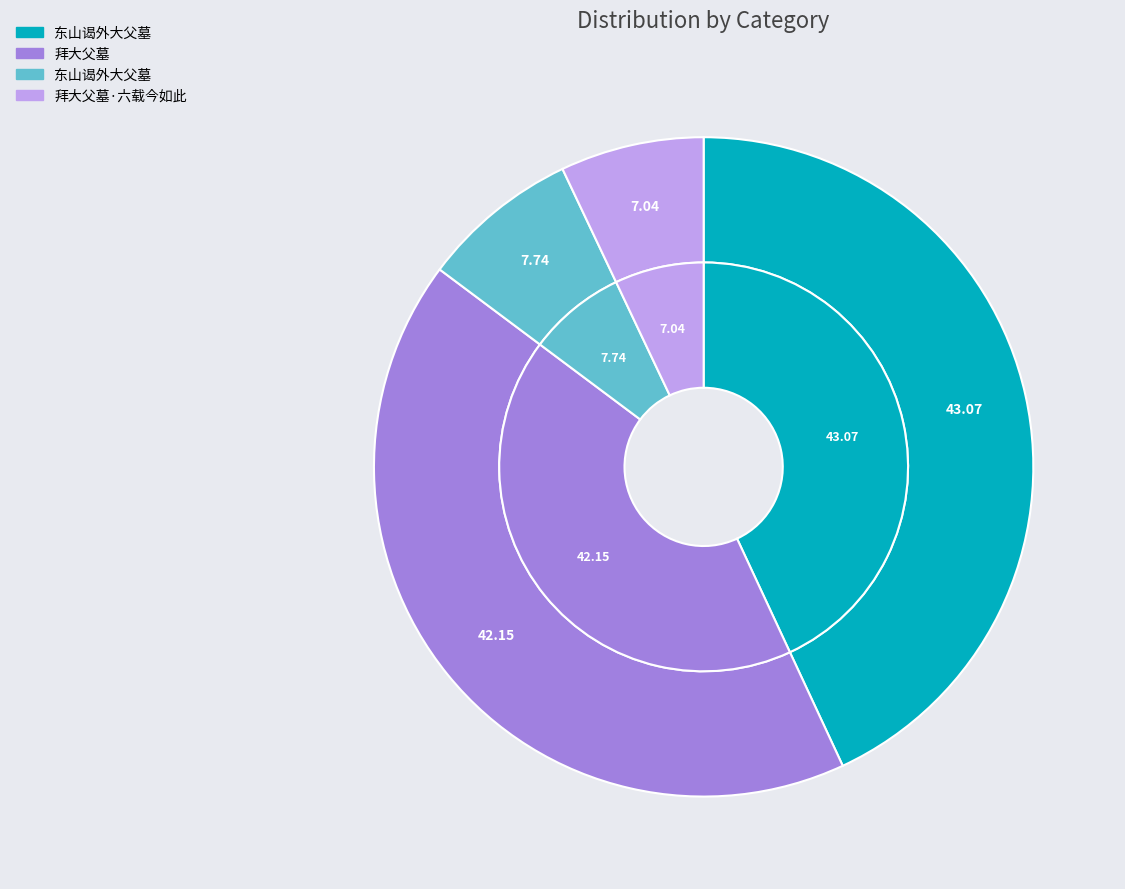

How many segments does this pie chart have?

4